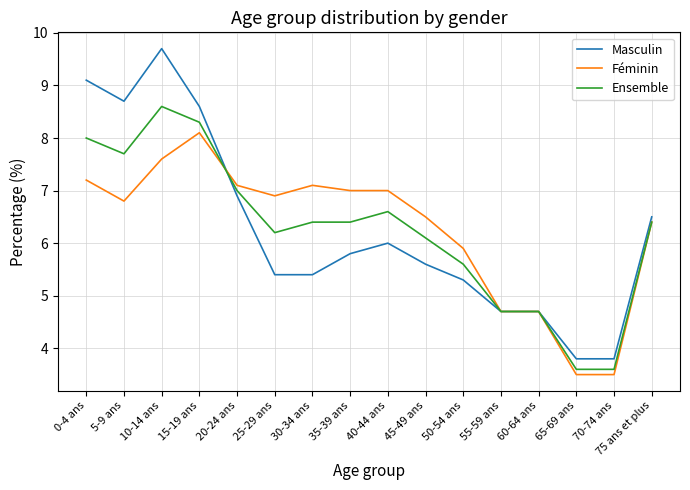

How many lines are shown in the chart?

3